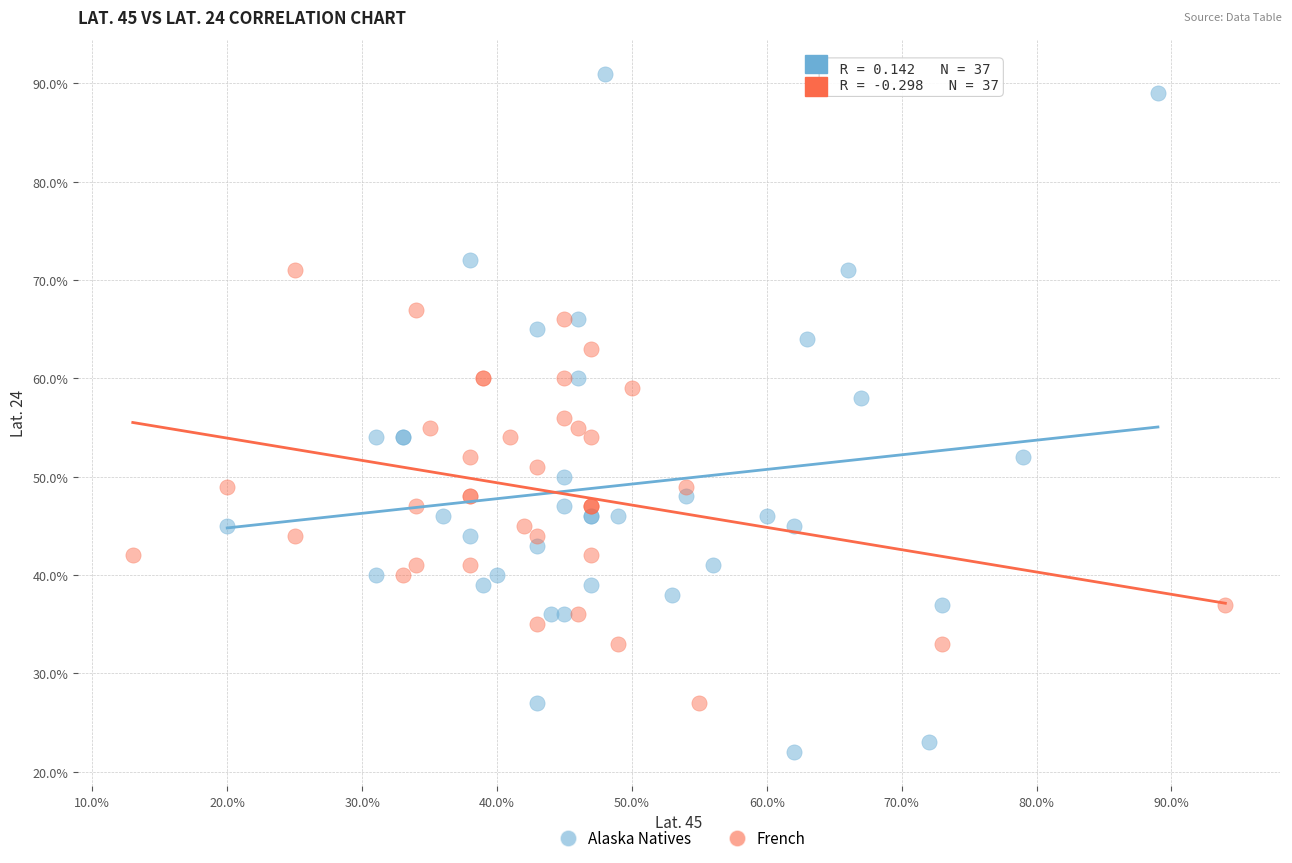

Which series has the widest spread of Y values?

Alaska Natives